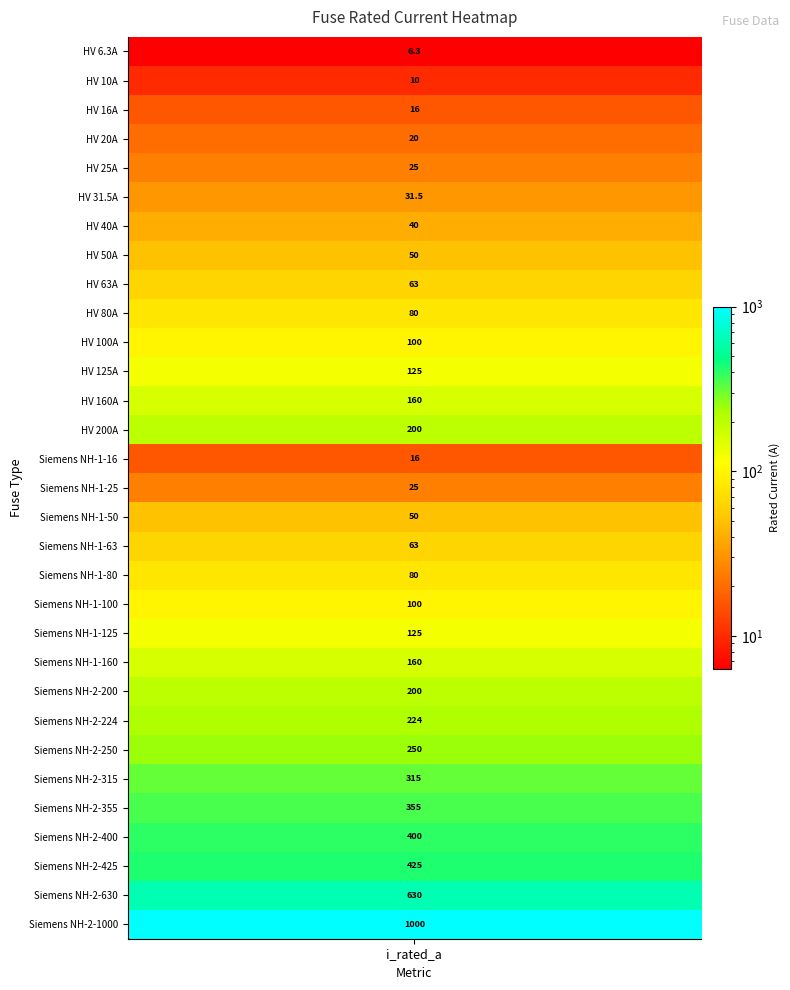

What is the greatest value displayed?

1000.0